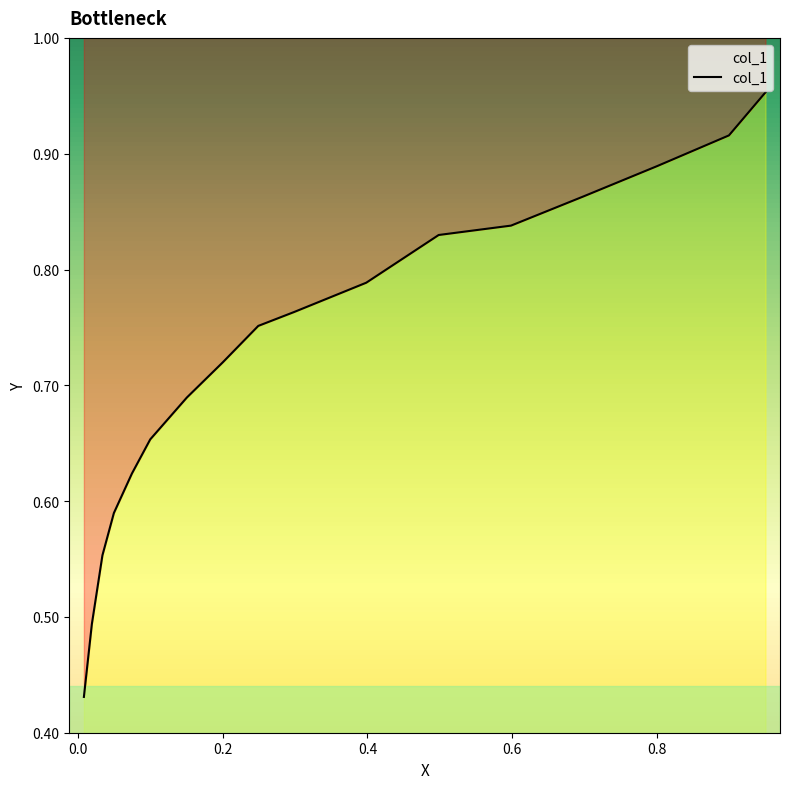

The value at 15 is 0.1. True or false?

False